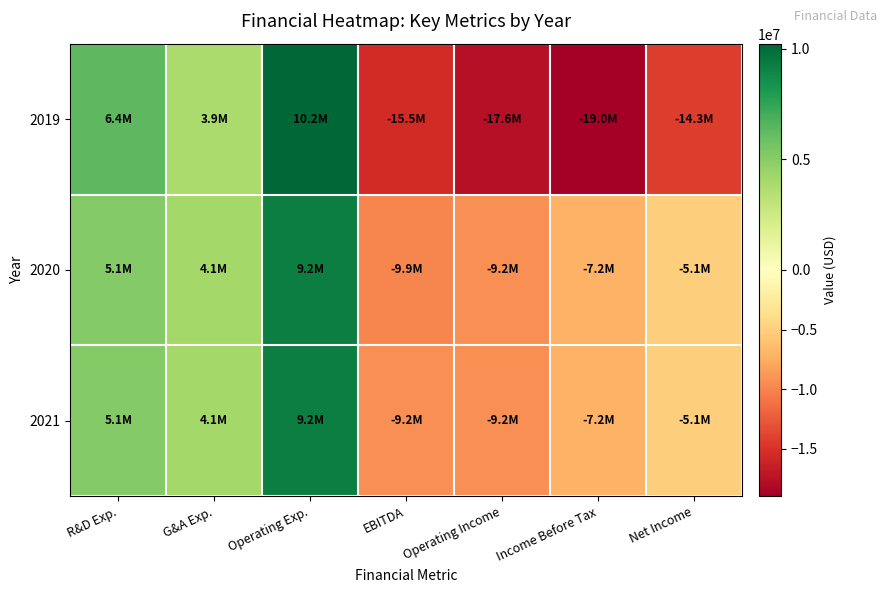

At which category does the chart reach its peak across all series?

Operating Exp.